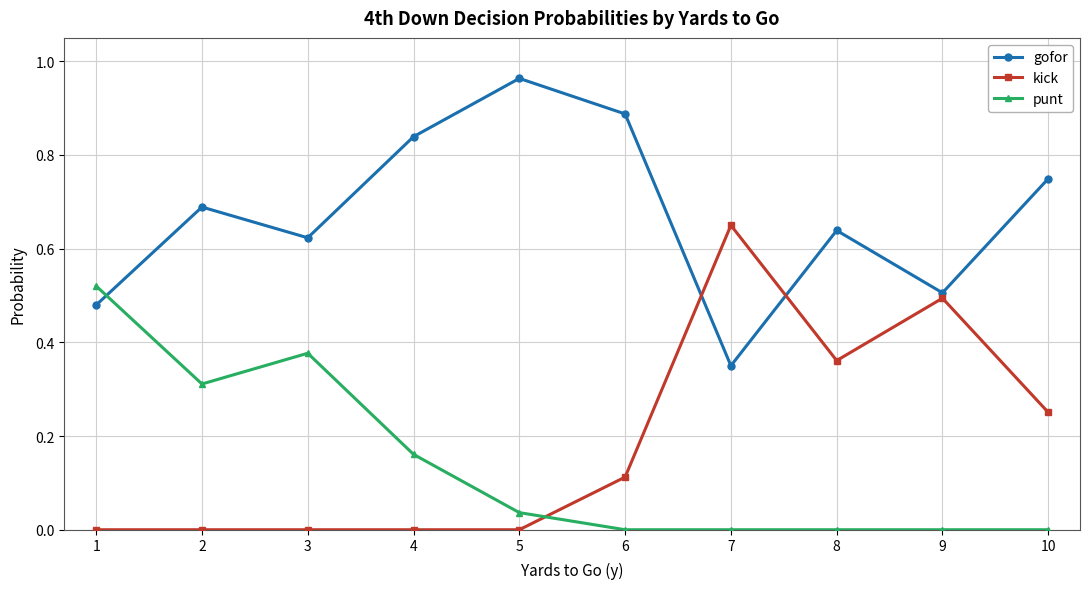

List the series in order of their peak value, highest first.

gofor, kick, punt